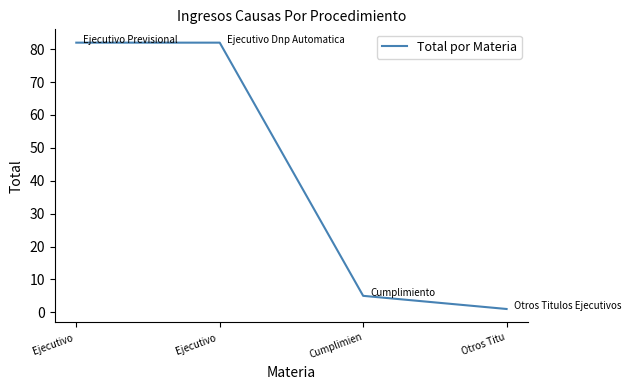

What is the sum of all values?

170